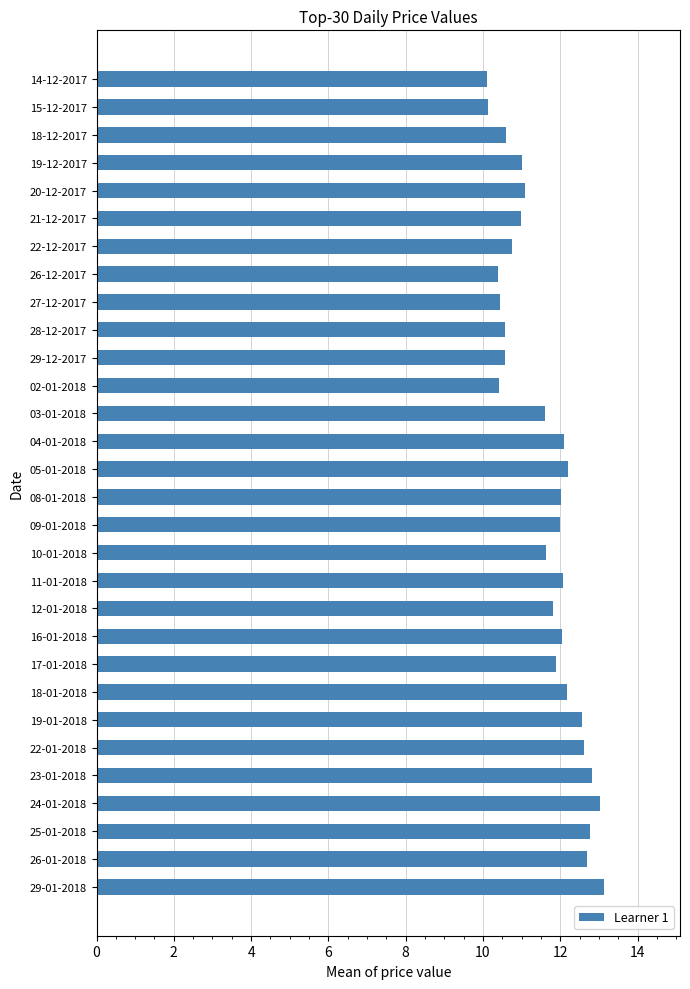

How many categories are shown in the chart?

30